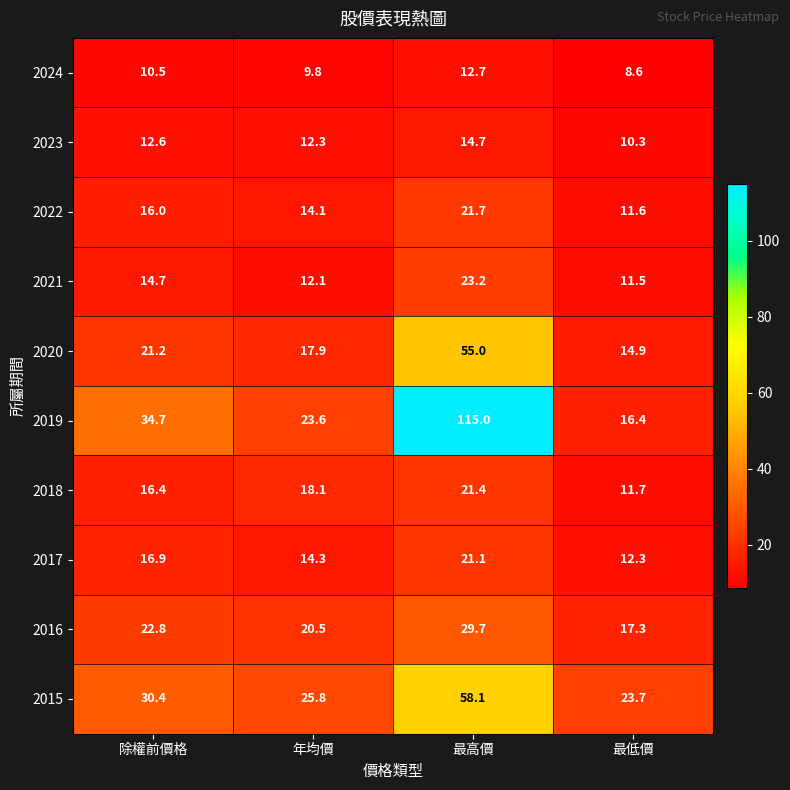

Is the value of 2017 at 最高價 greater than the value of 2020 at 年均價?

Yes